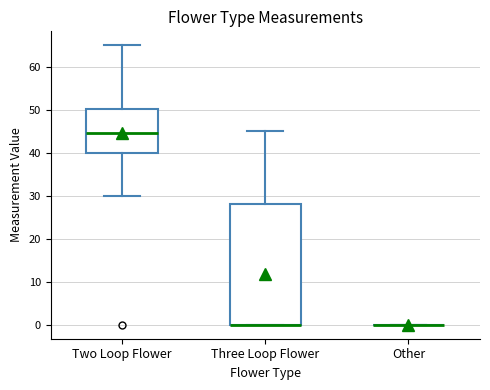

Which box is the tallest, from its lower edge to its upper edge?

Three Loop Flower